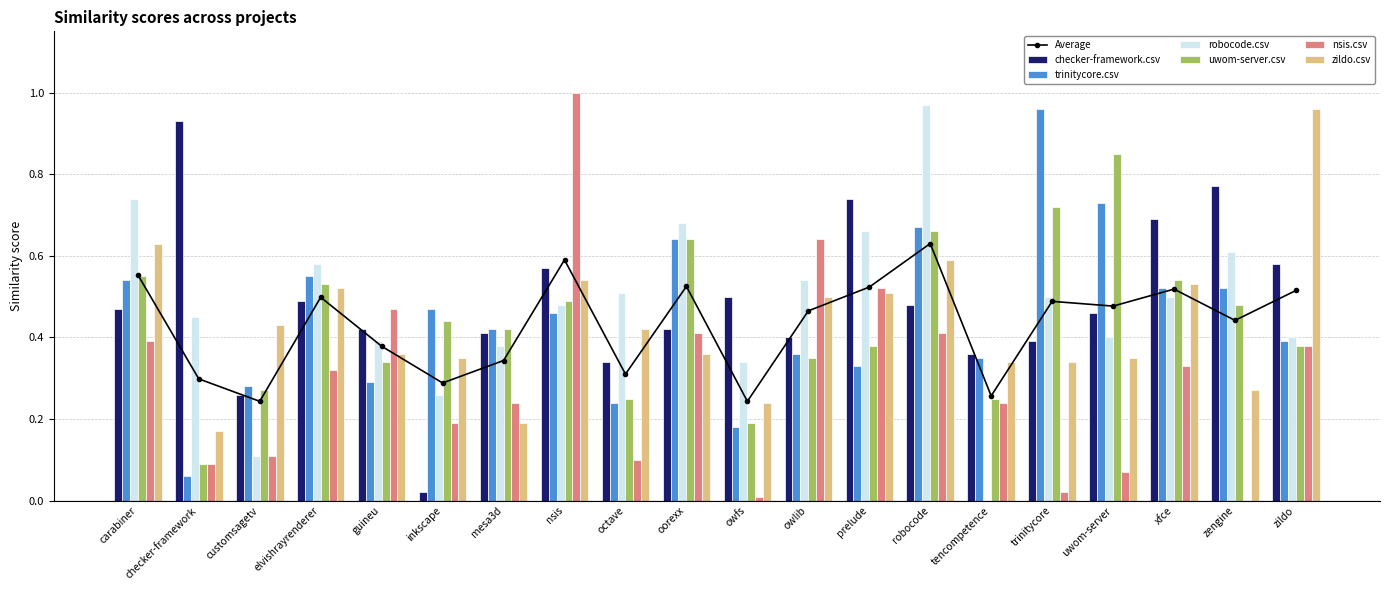

The robocode.csv series shows 1.0 at carabiner. True or false?

False